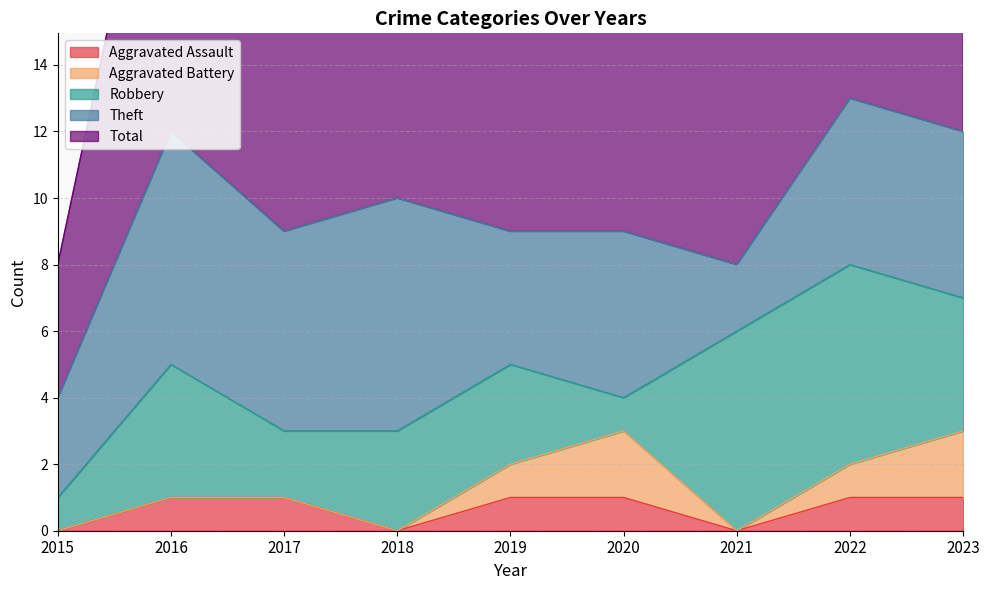

Which label corresponds to the largest value in the chart?

2022